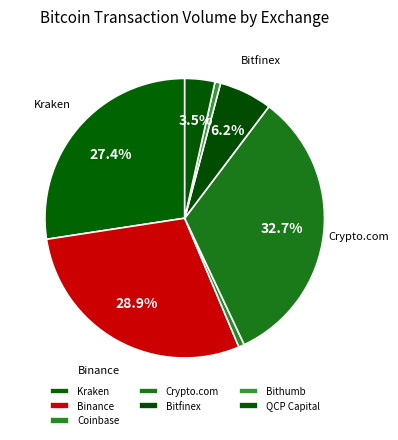

What is the largest slice in the pie chart?

Crypto.com